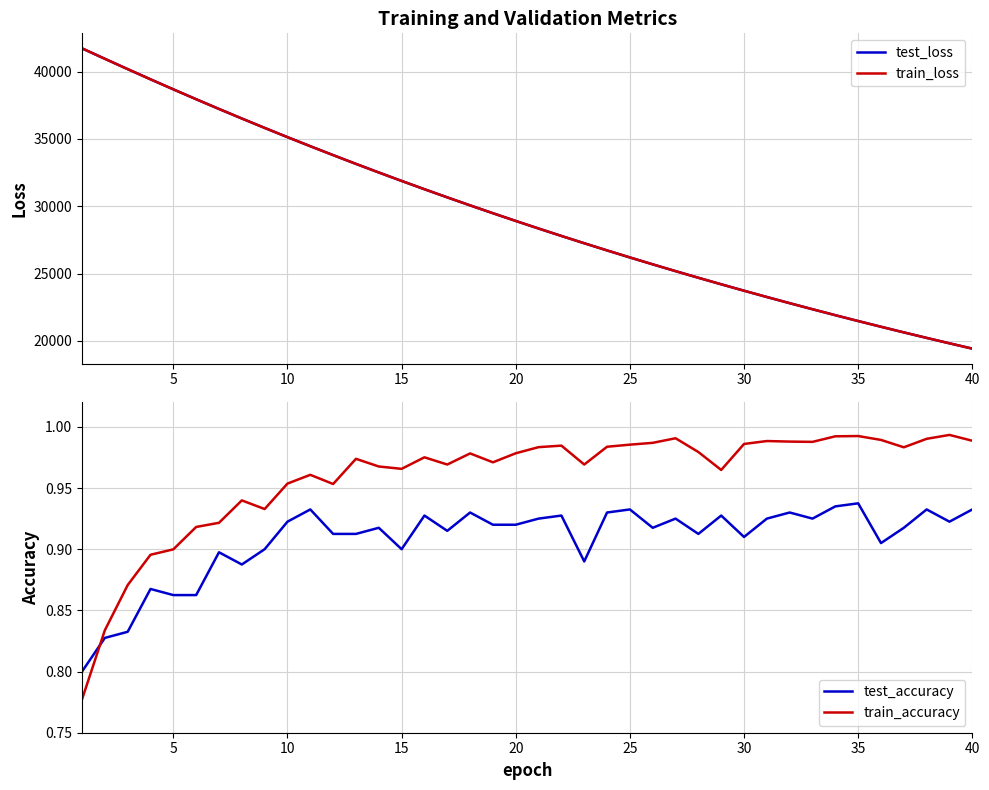

Does the chart have visible grid lines?

Yes